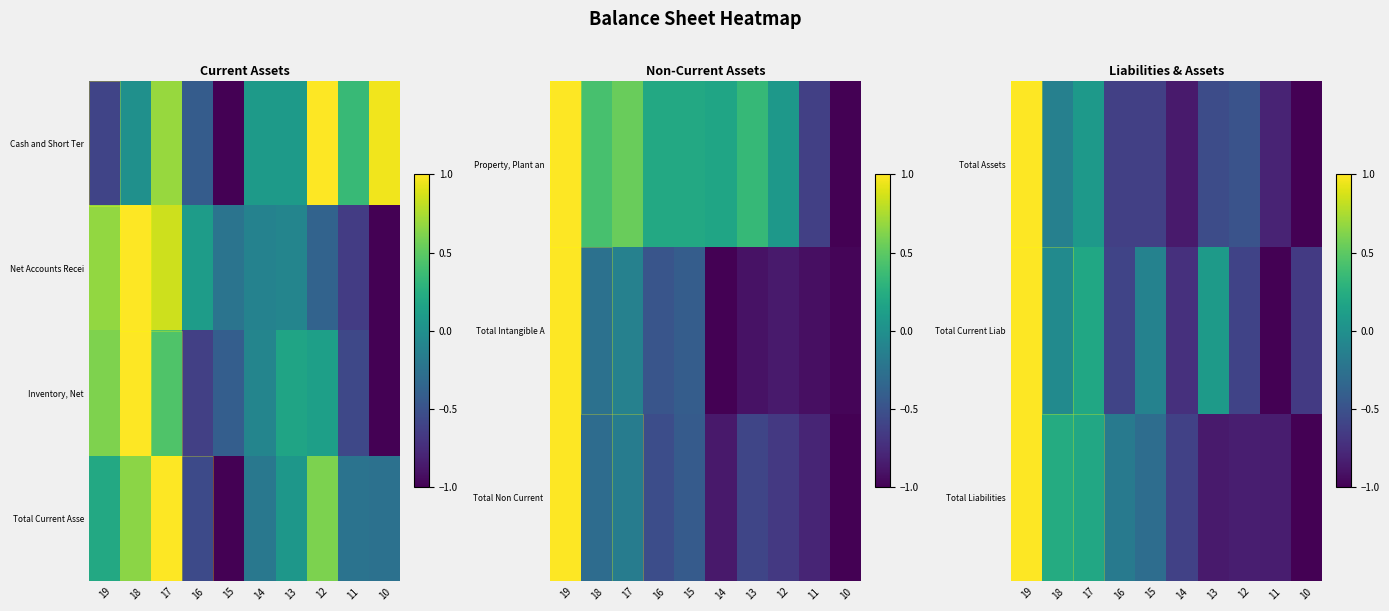

What is the sum of all Total Current Liab values?

-2.5